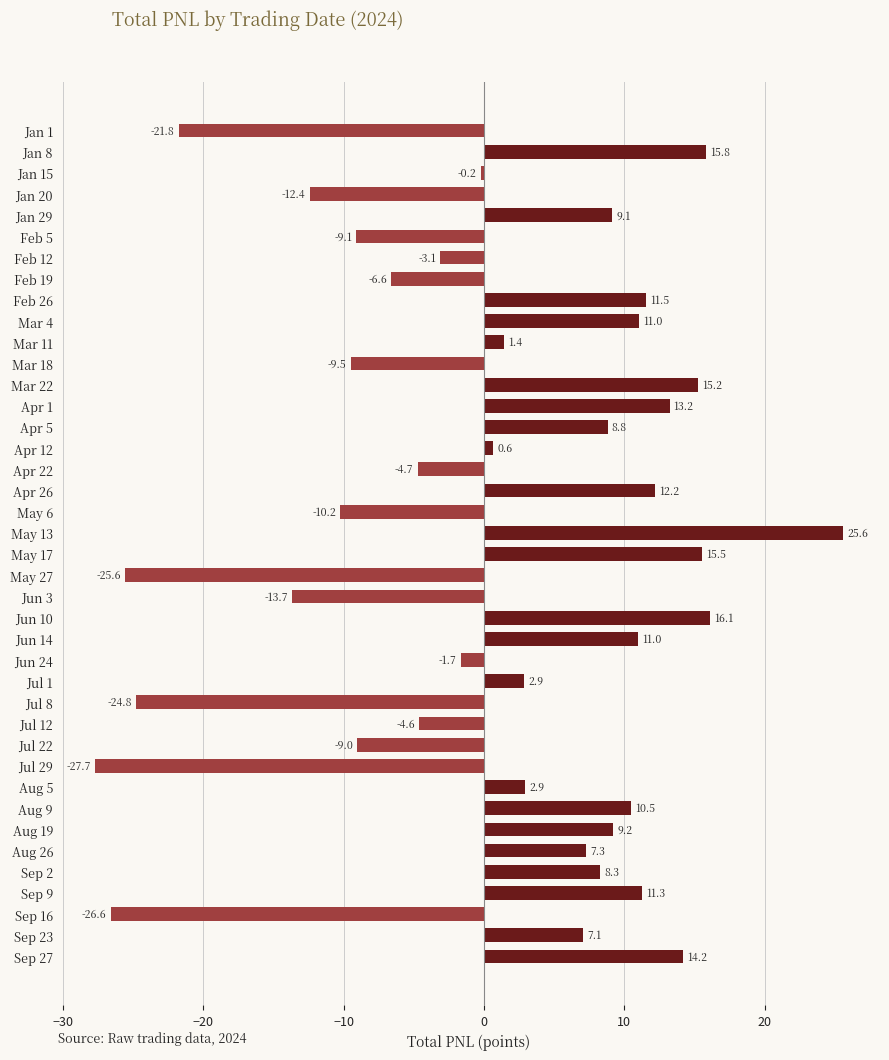

At which label is the value closest to -1?

Jun 24